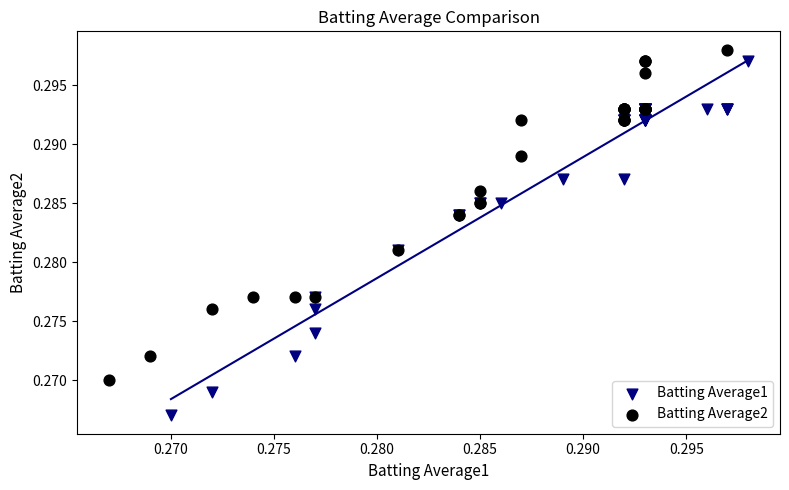

Which series contains the lowest Y value?

Batting Average1